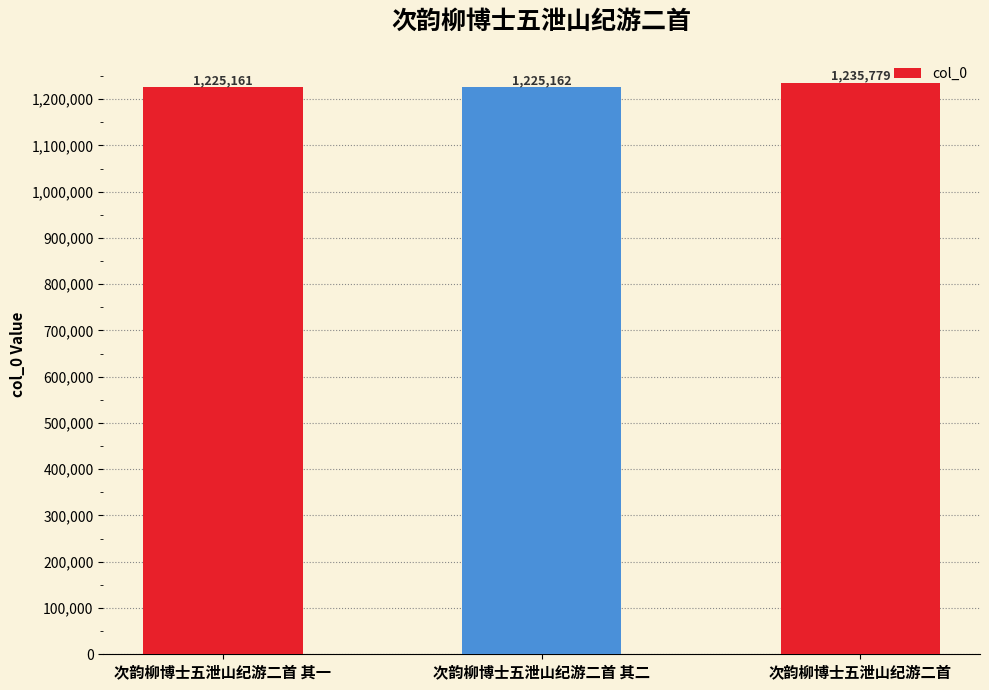

What is the difference between the second highest and minimum values?

1